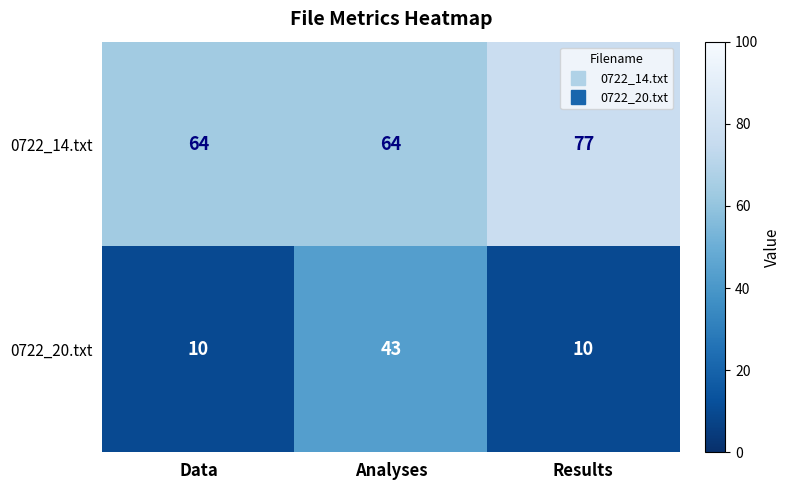

Reading left to right, extract all data points from this chart.

0722_14.txt: 64	64	77
0722_20.txt: 10	43	10